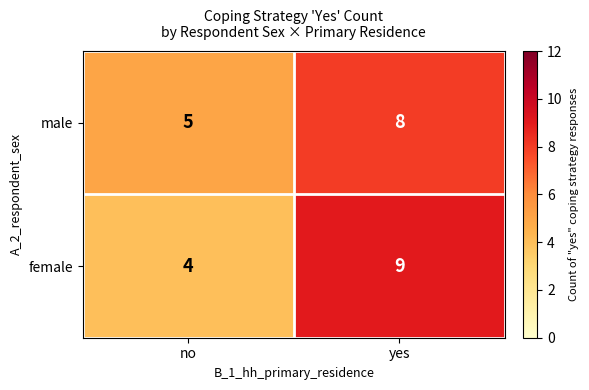

The male series shows 5 at no. True or false?

True